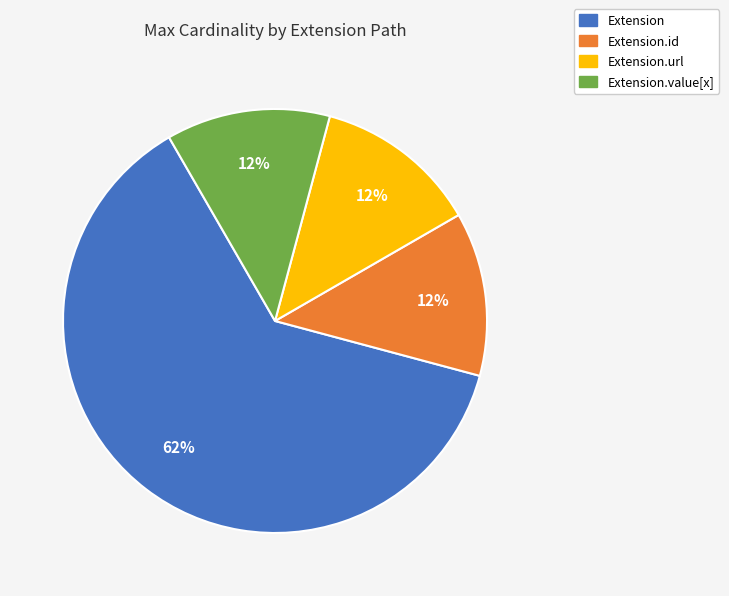

To the nearest percent, what is the average slice percentage?

25%